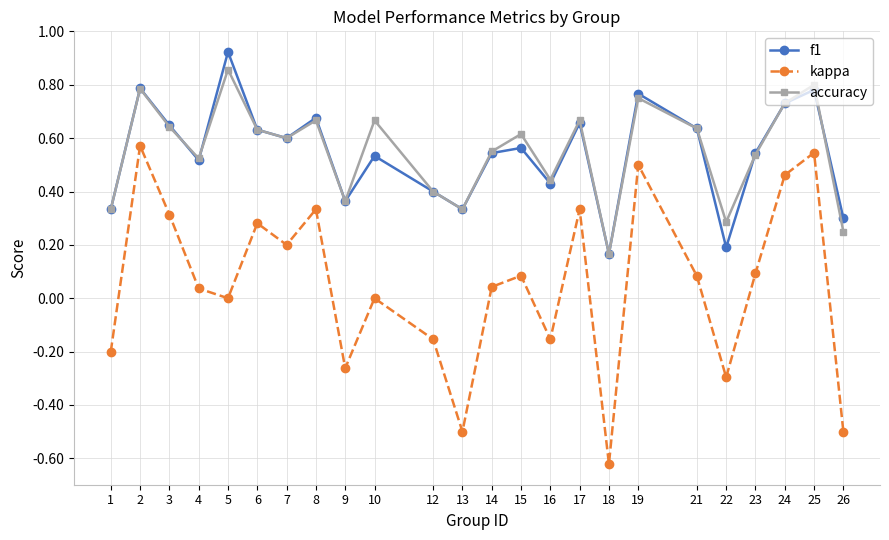

The value of kappa at 6 is 0.3. True or false?

True